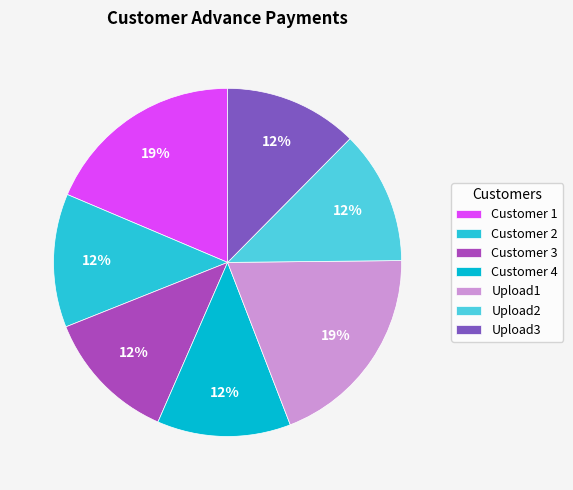

Is it true that Customer 4 is 7% of the pie?

False